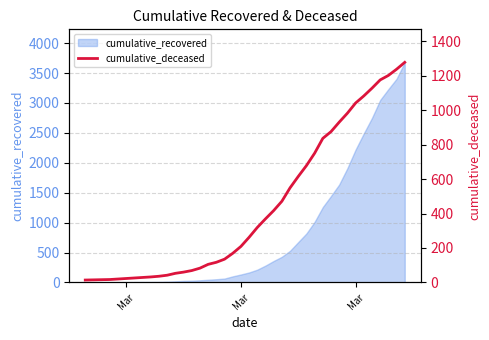

How many data points are above 262?

19